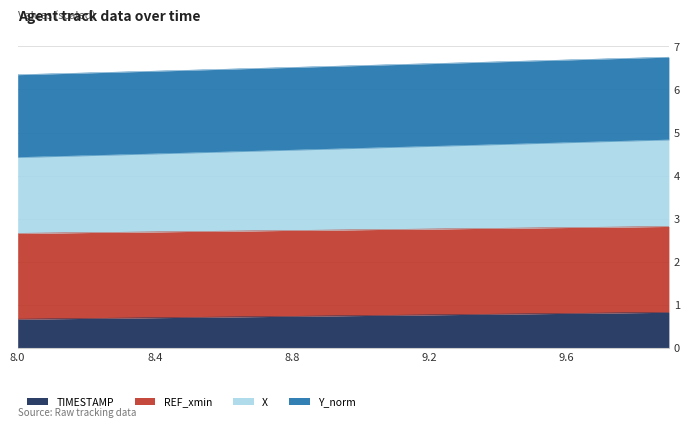

What is the sum of all TIMESTAMP values?

14.9